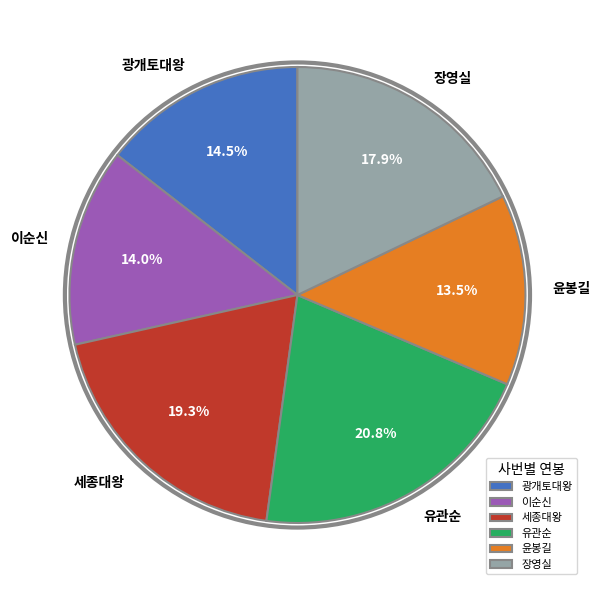

To the nearest percent, what is the difference between the 이순신 and 유관순 slice percentages?

7%